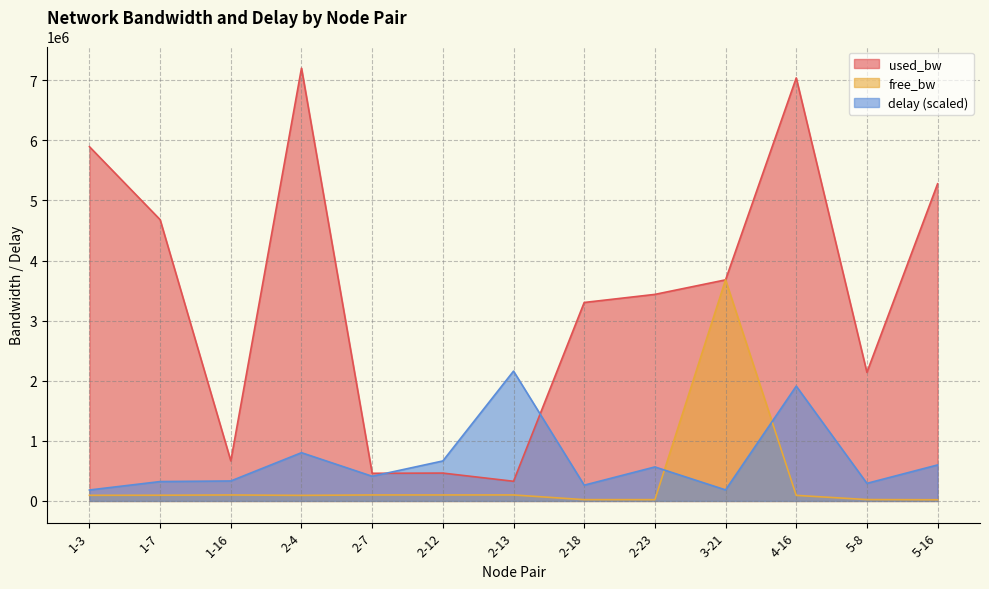

Reading left to right, list all the values displayed in this chart.

free_bw: 94104.8	95319.3	99332.4	92798.0	99539.8	99536.3	99672.1	21697.4	21562.8	3679160.2	92960.1	22859.4	19721.5
used_bw: 5894638.5	4680473.9	667016.0	7202007.6	460189.0	463716.1	327346.9	3302563.5	3437232.6	3679160.2	7039332.1	2140107.0	5277908.4
delay: 182375.3	322581.2	332317.9	803062.0	410680.0	665508.5	2160602.3	262617.6	565960.8	183818.9	1910910.9	292868.1	599199.2